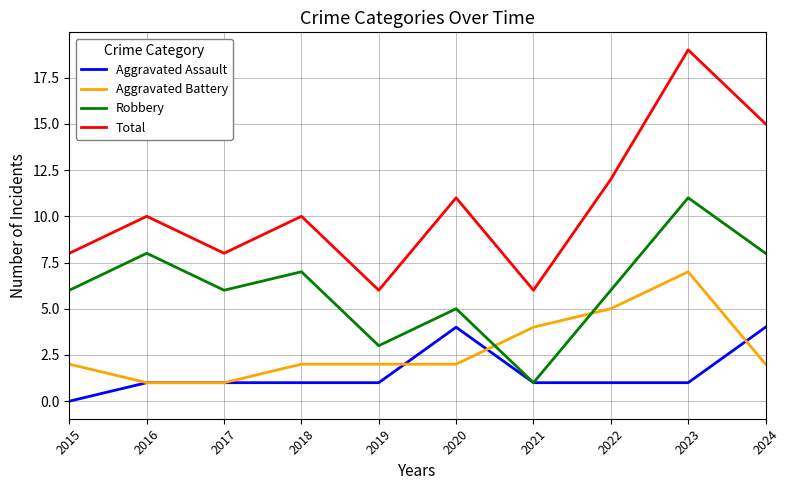

What is the sum of the Aggravated Assault values at 2019 and 2016?

2